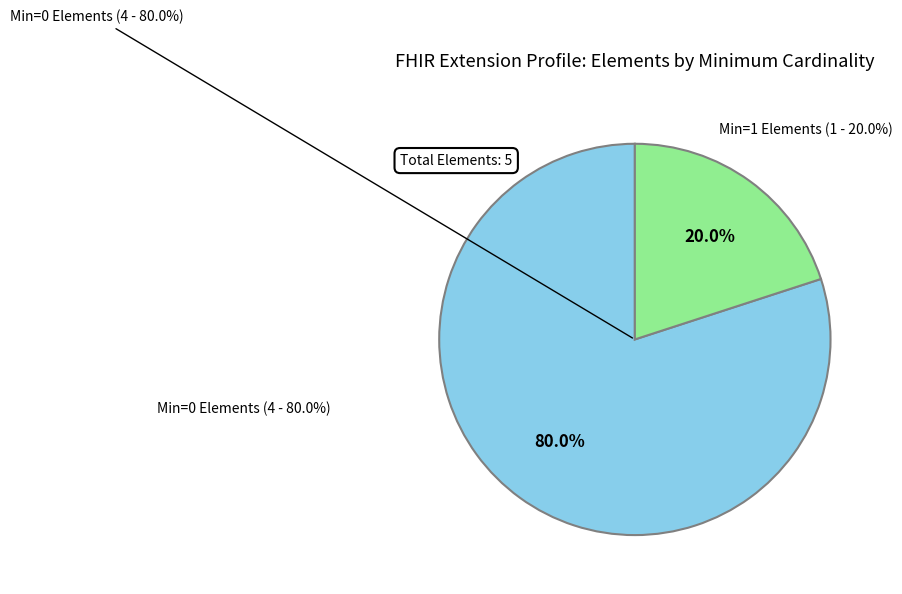

What portion of the pie excludes Extension.id?

100.0%